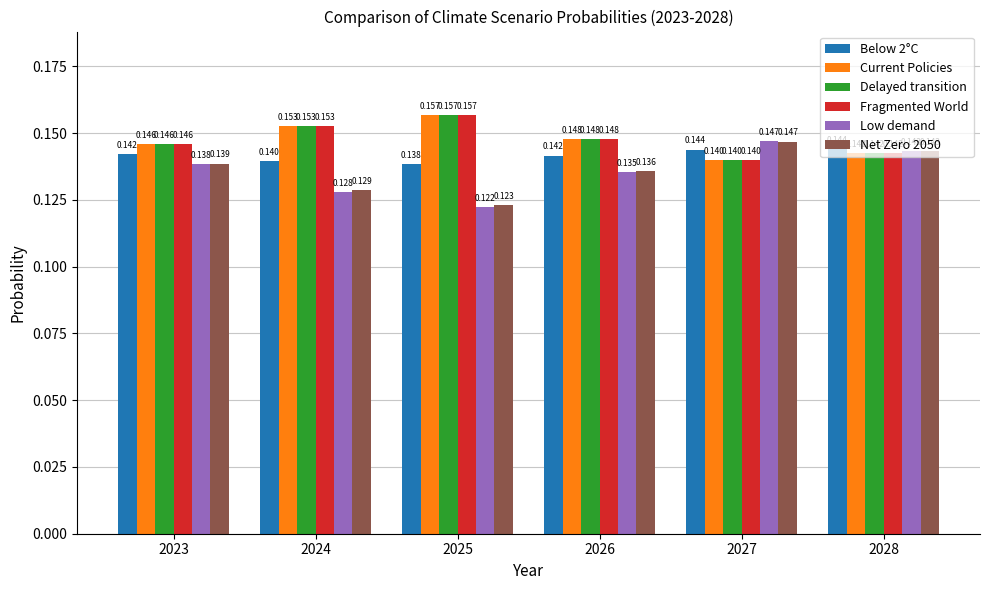

Is the value of Net Zero 2050 at 2026 greater than the value of Delayed transition at 2027?

No